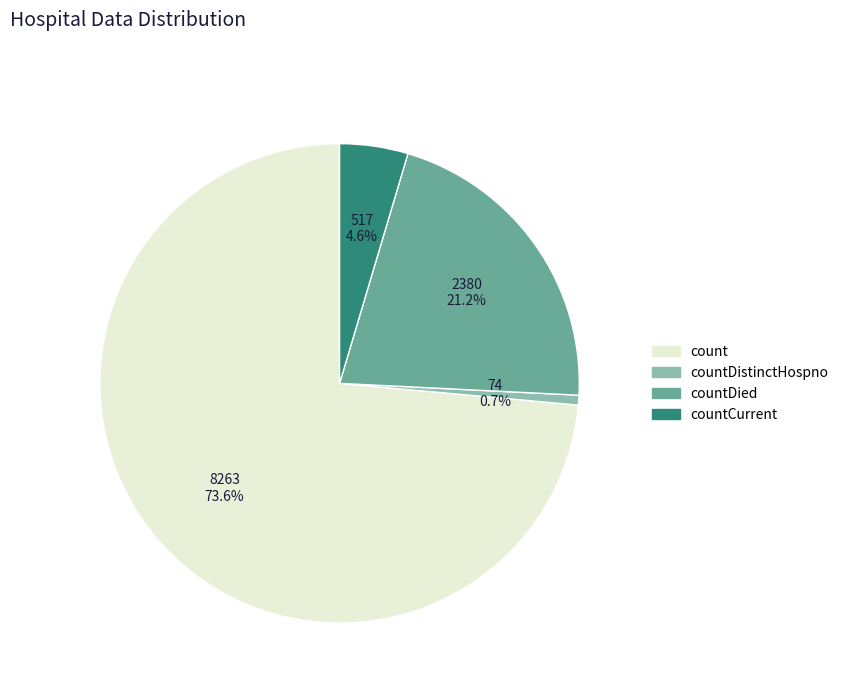

Does any single category account for the majority?

Yes